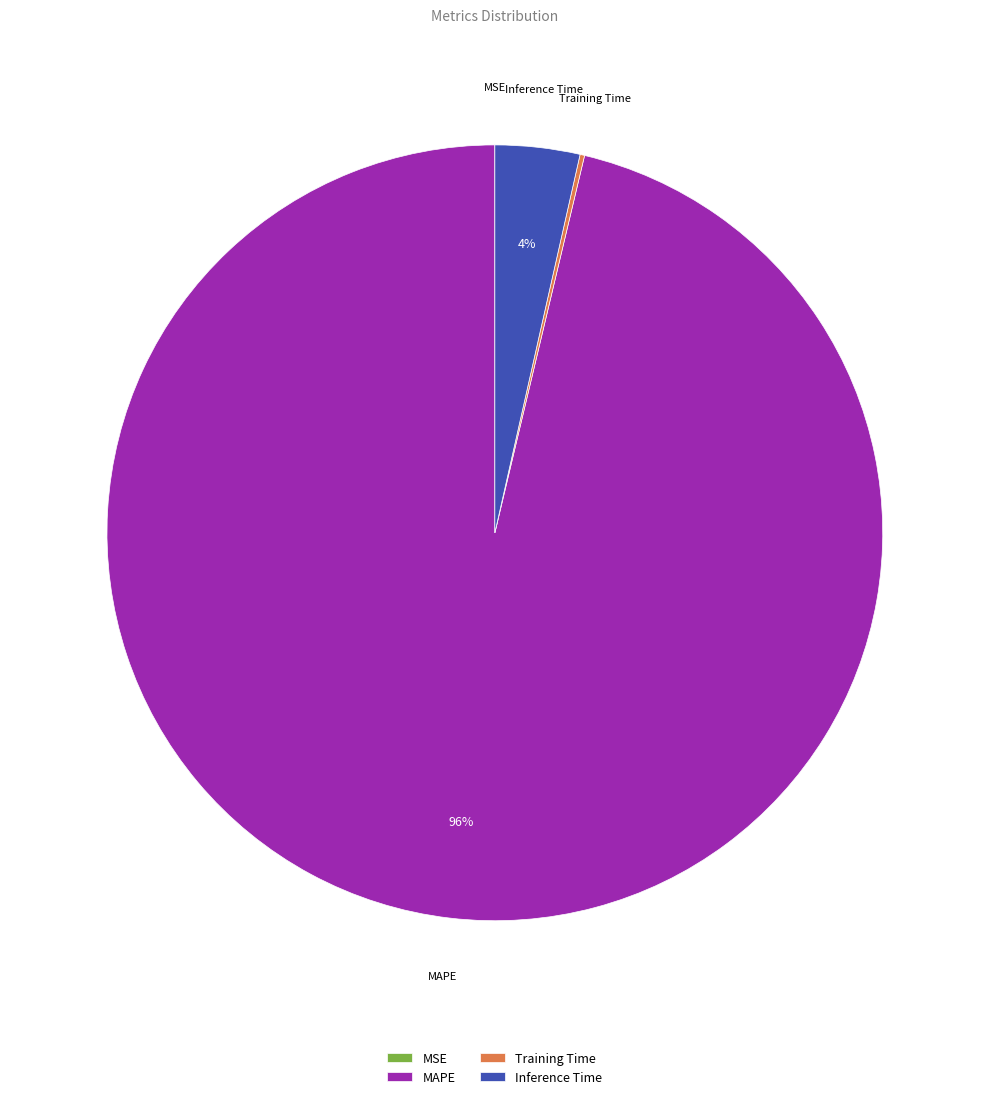

The Inference Time slice represents 10% of the pie. True or false?

False